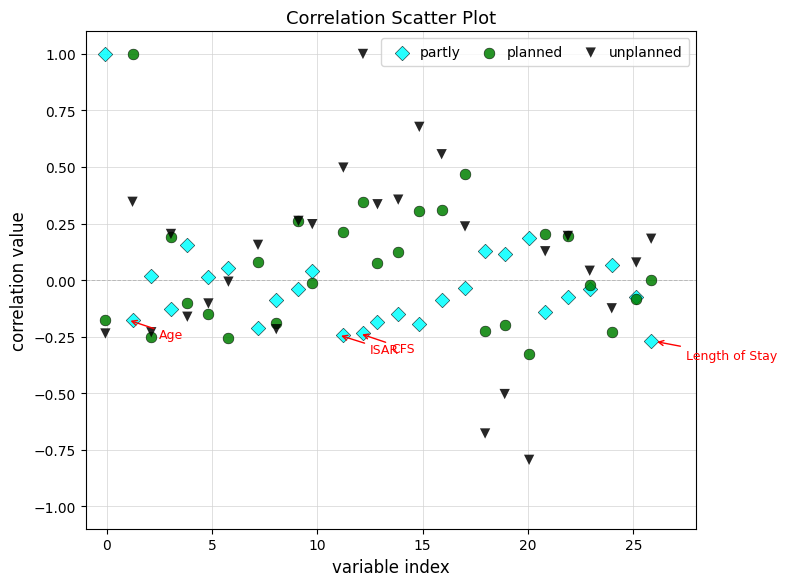

Which series reaches the minimum Y coordinate?

unplanned